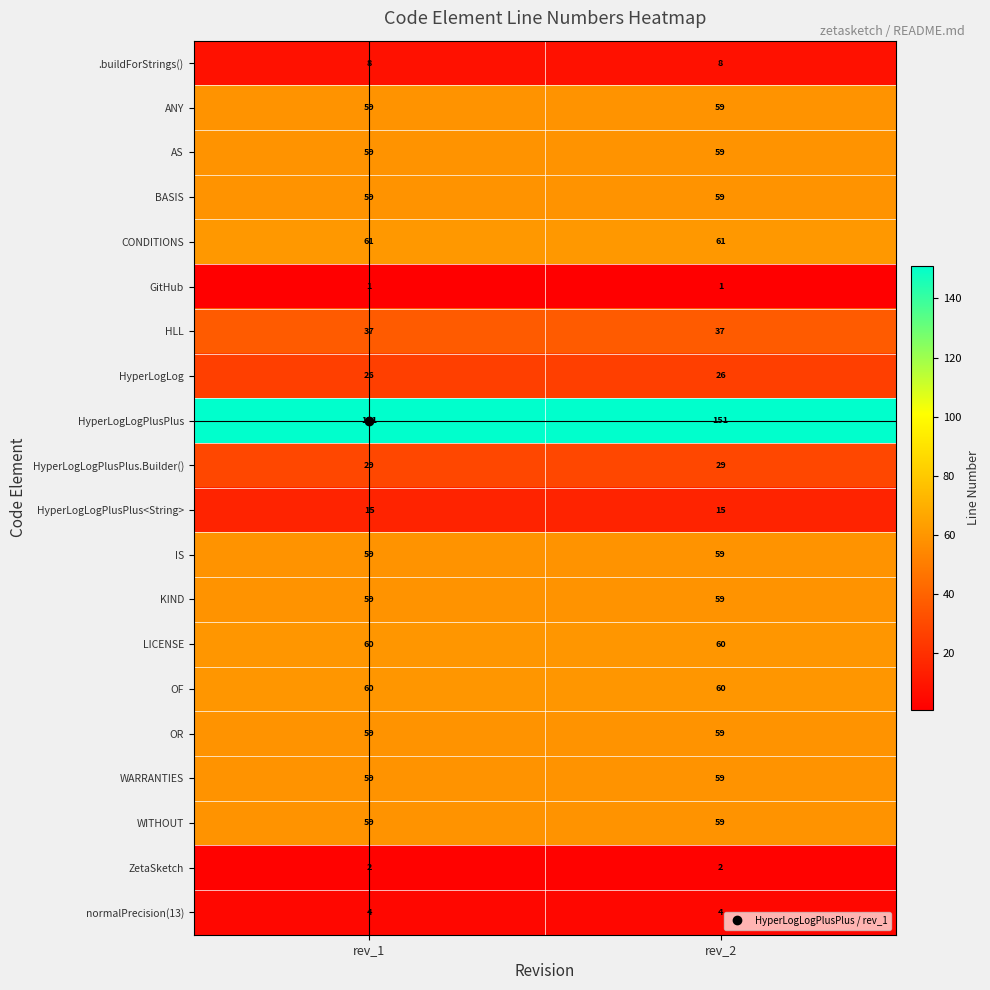

What is the minimum value for OR?

59